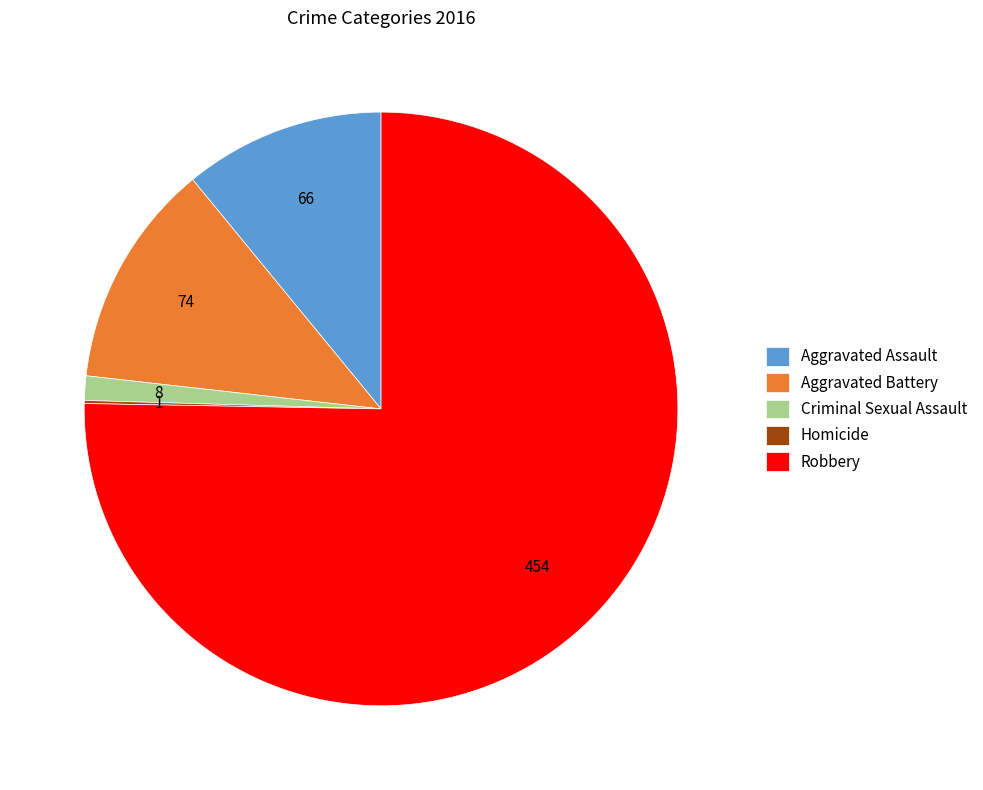

The Criminal Sexual Assault slice represents 11% of the pie. True or false?

False